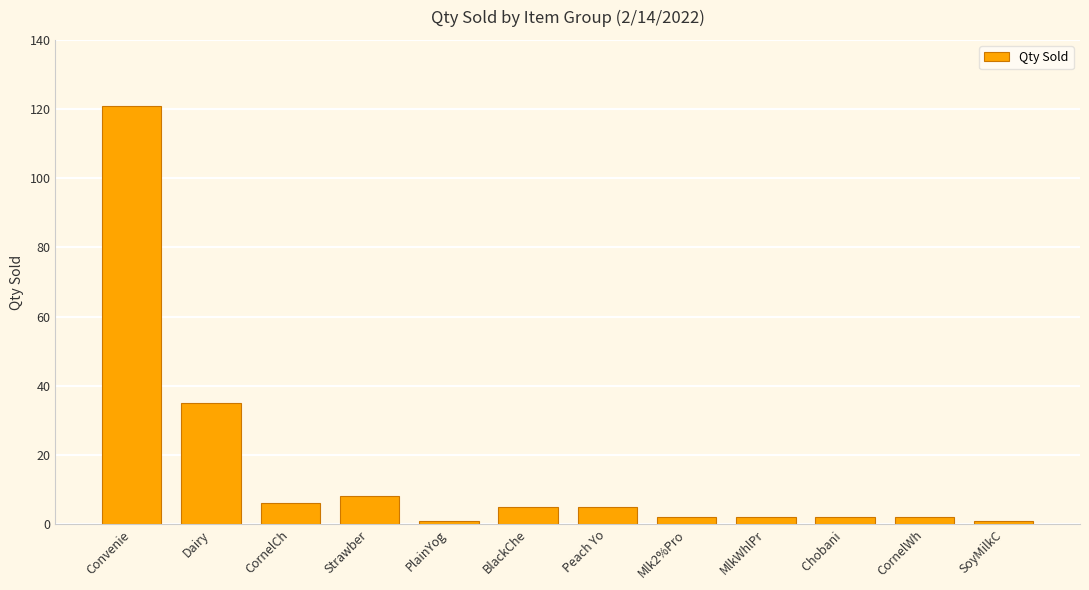

What position from the right is PlainYog?

8